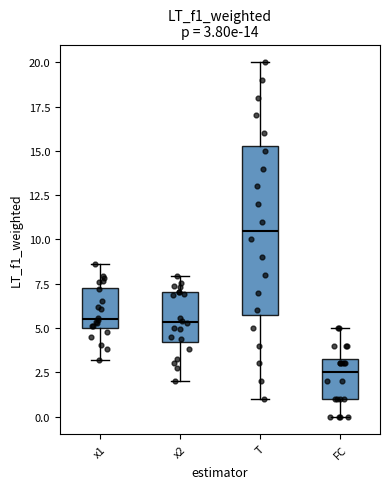

Which box has the highest median line?

T